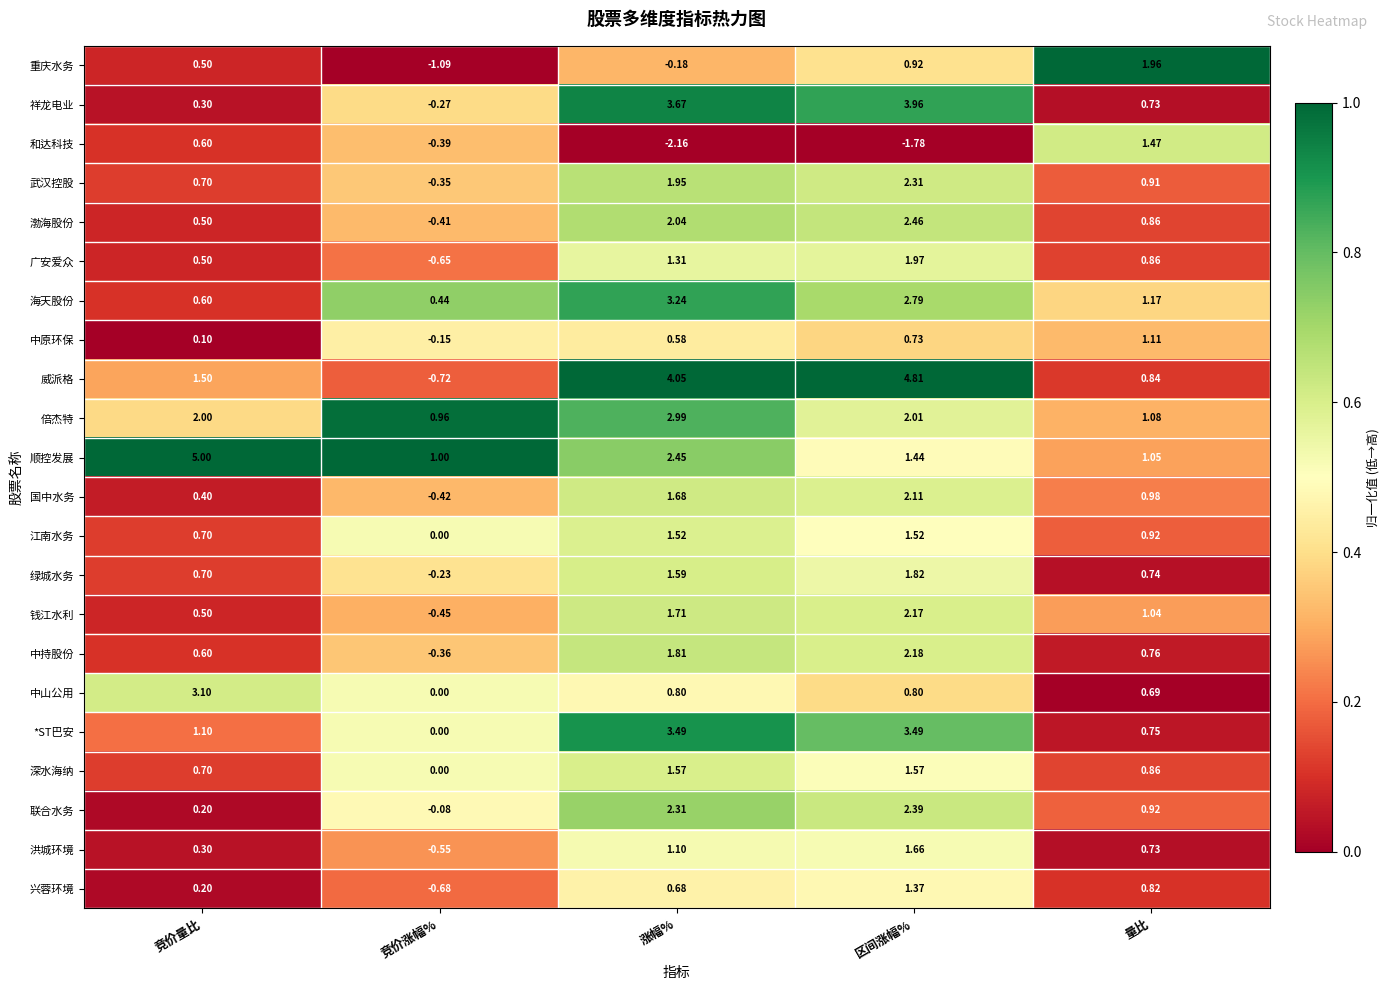

Which series has the widest spread of values?

威派格